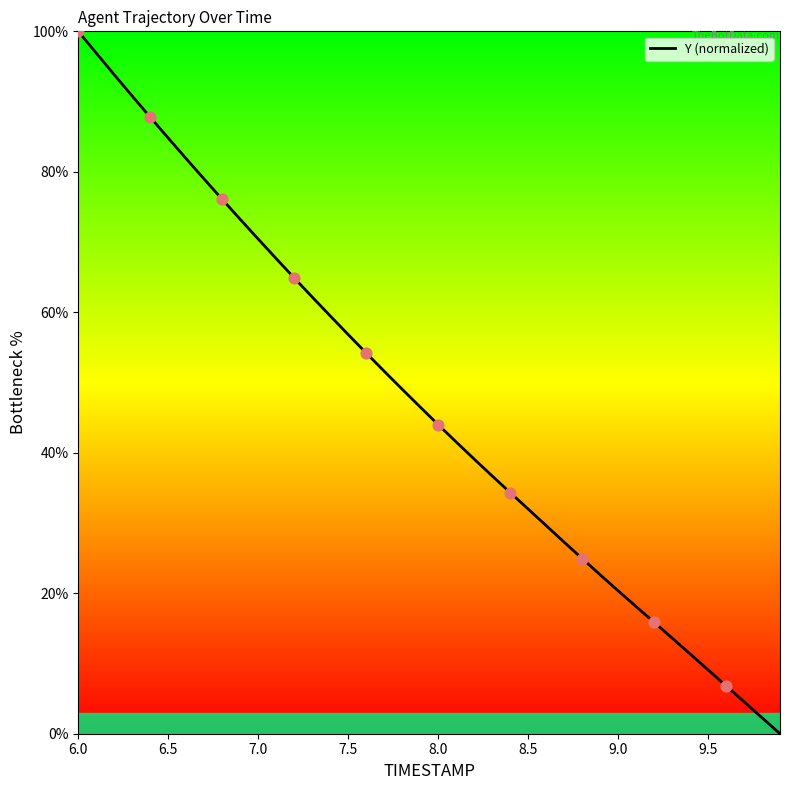

What is the difference between the maximum and minimum values?

100.0